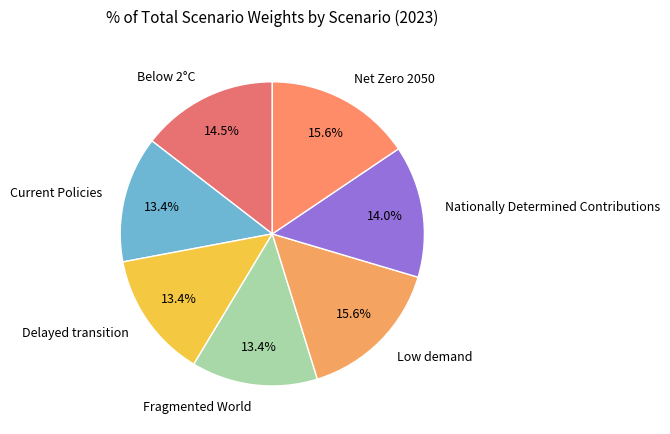

How many segments does this pie chart have?

7